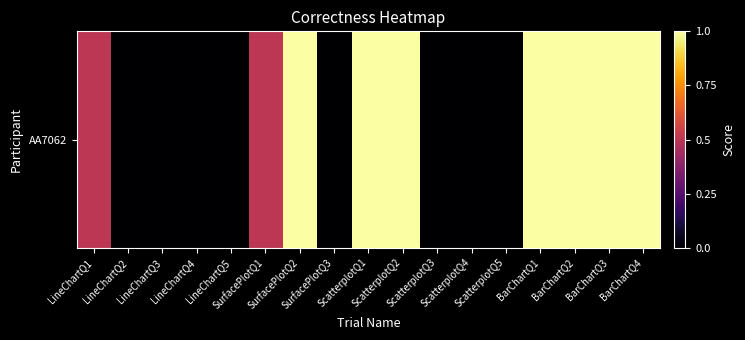

Which label corresponds to the smallest value in the chart?

LineChartQ2